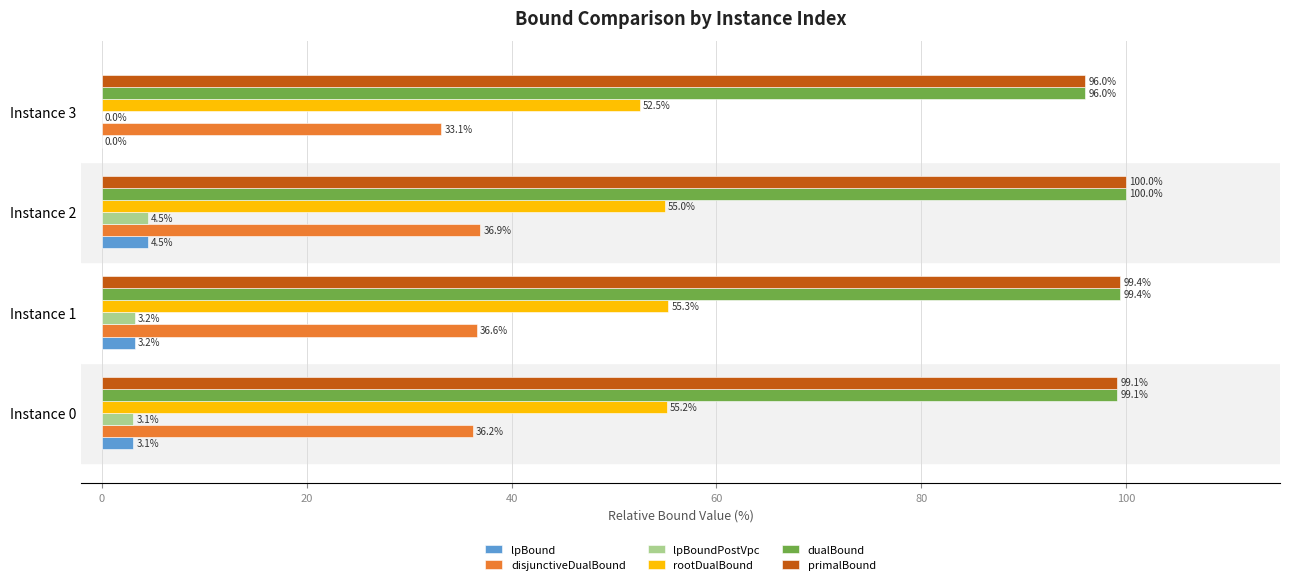

At which category does the chart reach its peak across all series?

Instance 2